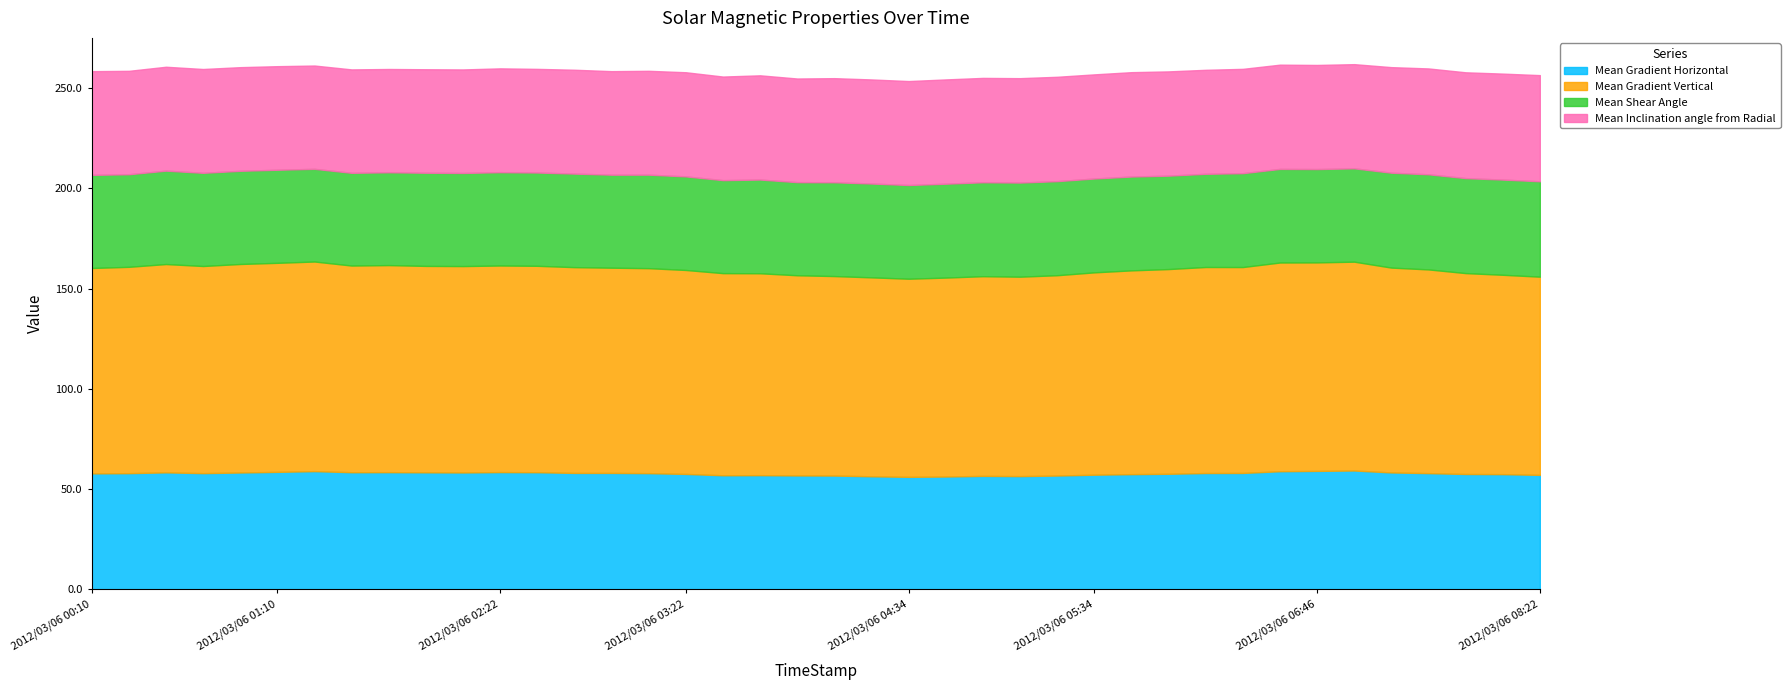

Where does the Mean Gradient Vertical series first go above 102?

2012/03/06 00:10